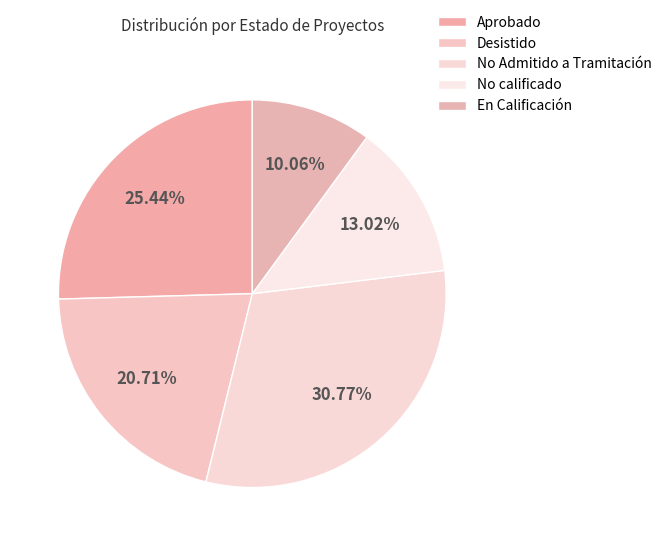

How many slices are in this pie chart?

5